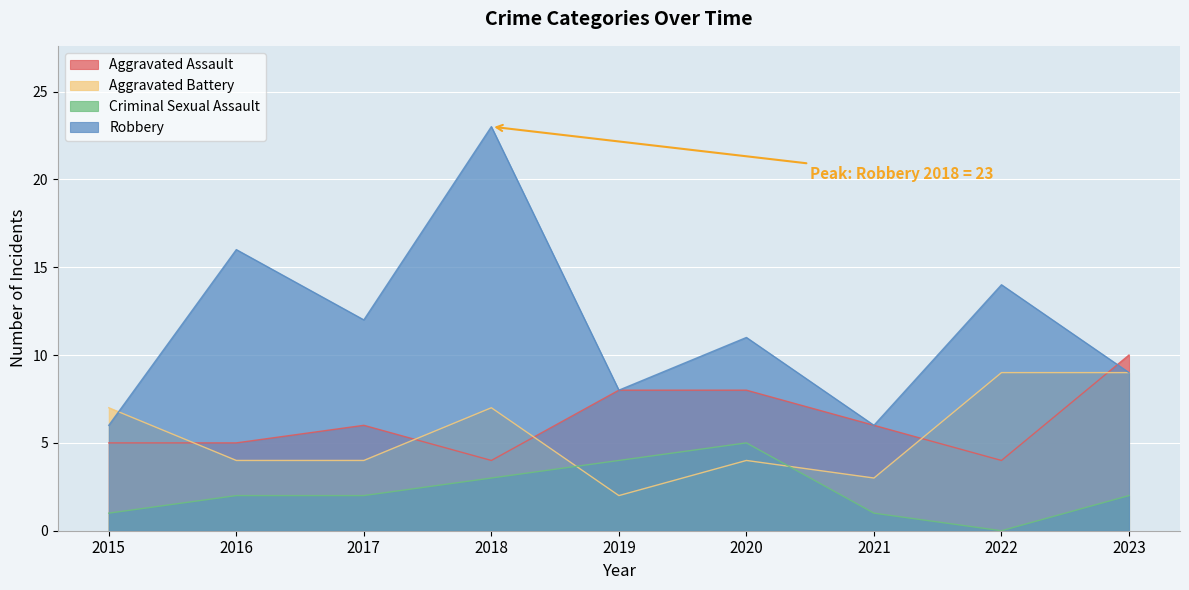

Reading left to right, transcribe all the data shown in this chart.

Aggravated Assault: 5	5	6	4	8	8	6	4	10
Aggravated Battery: 7	4	4	7	2	4	3	9	9
Criminal Sexual Assault: 1	2	2	3	4	5	1	0	2
Robbery: 6	16	12	23	8	11	6	14	9